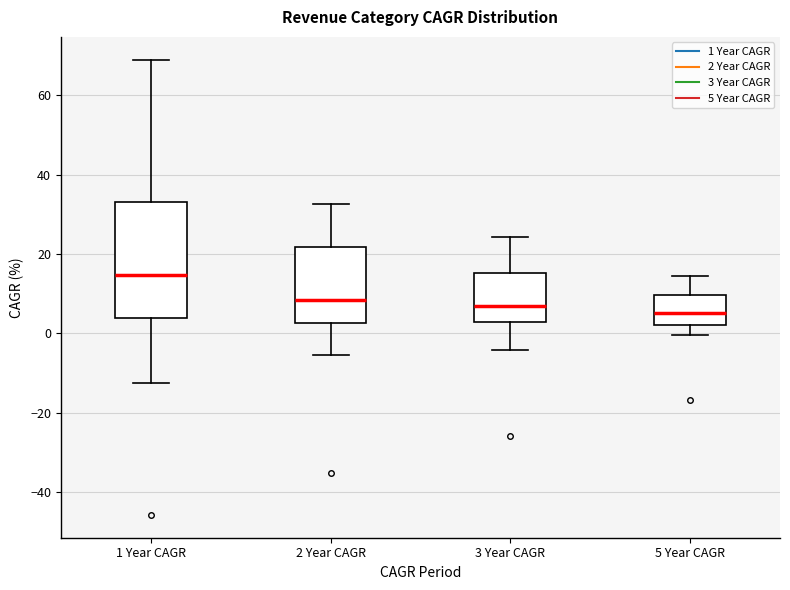

Reading left to right, read every box against the y-axis: the position of its median line, the range the box covers, and the ends of its whiskers. The values are not printed on the chart, so give them approximately, as read against the axis.

1 Year CAGR: median 14, box 4 to 32, whiskers -12 to 68
2 Year CAGR: median 8, box 2 to 22, whiskers -6 to 32
3 Year CAGR: median 6, box 2 to 16, whiskers -4 to 24
5 Year CAGR: median 6, box 2 to 10, whiskers 0 to 14